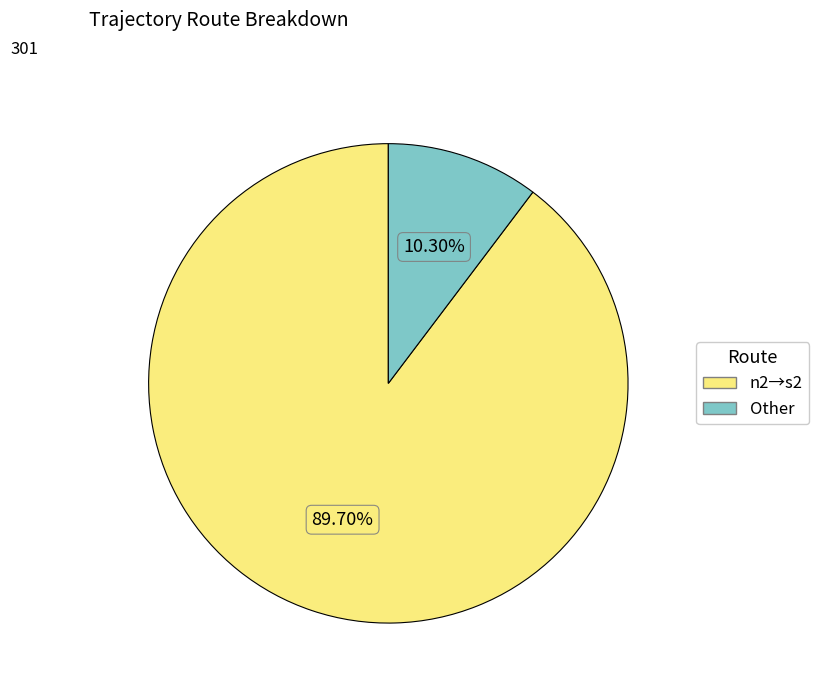

Count the number of slices in the pie.

2